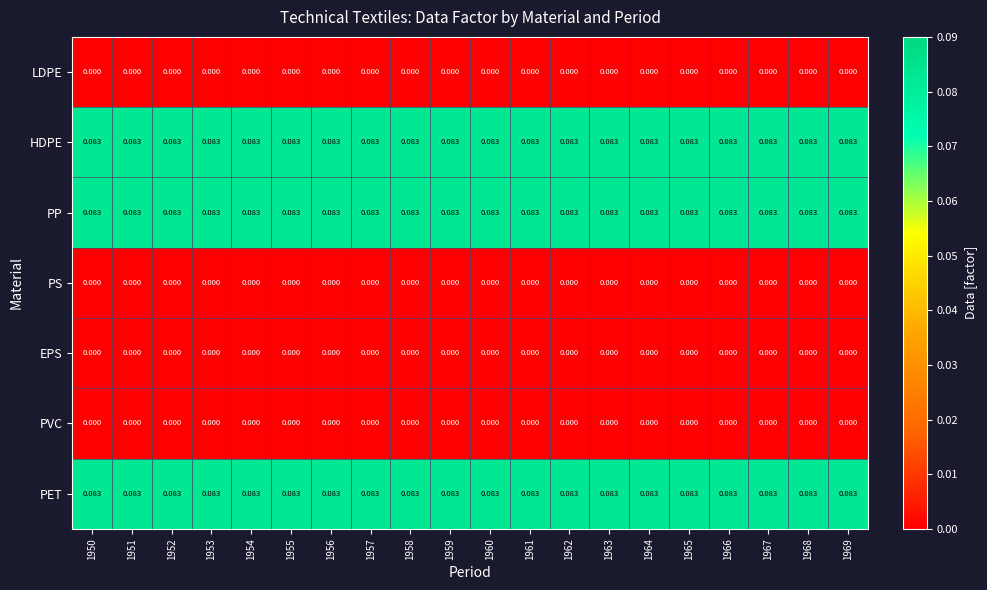

At which category is the sum across all series the highest?

1950